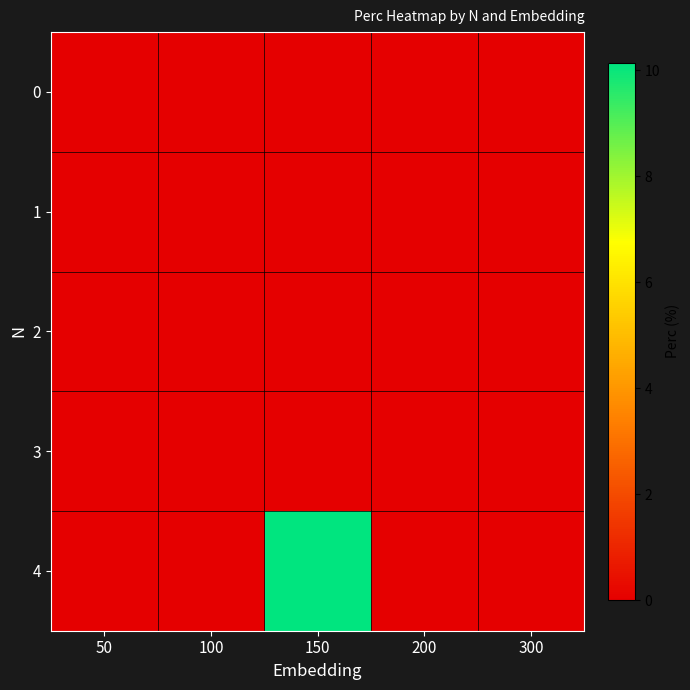

How many categories are shown in the chart?

5